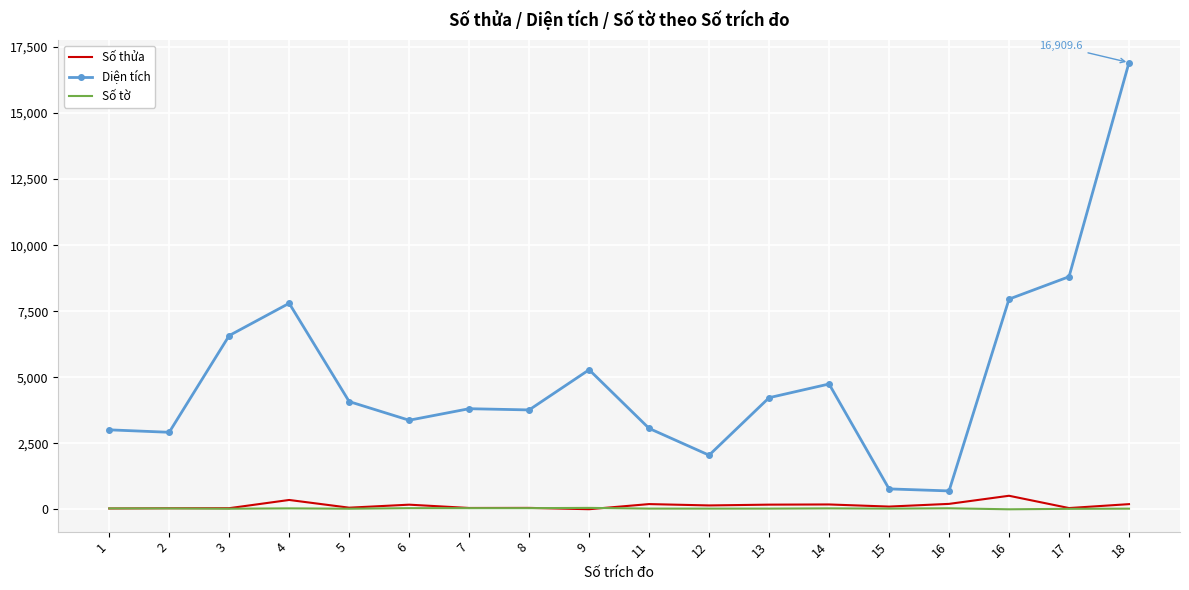

True or false: Số tờ and Diện tích intersect in this chart.

False